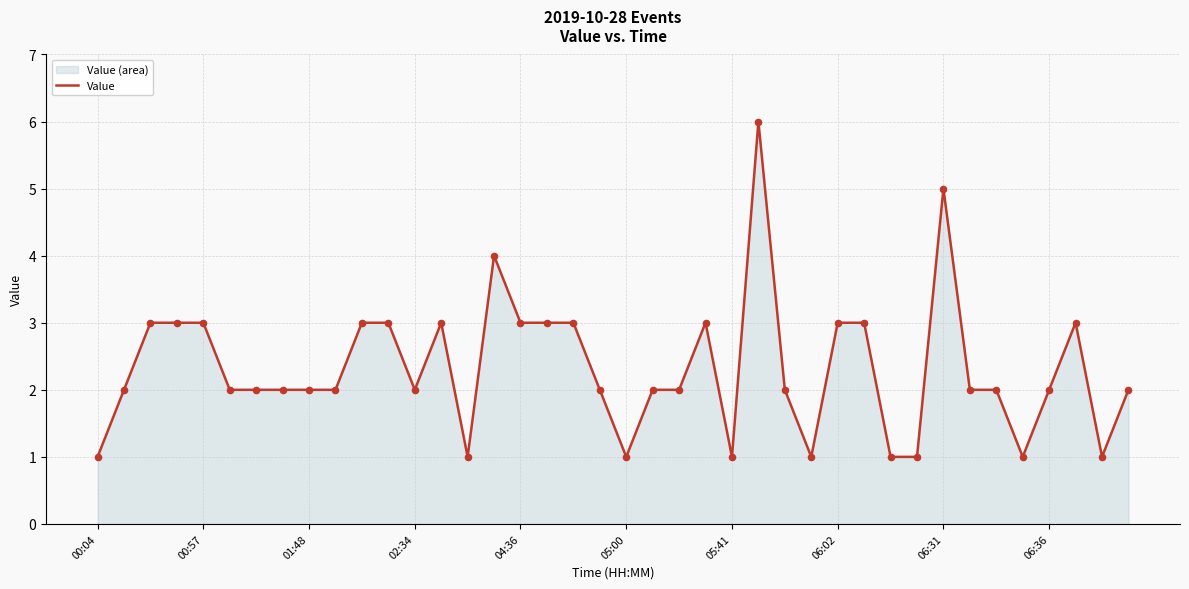

What is the ratio of the value at 38 to the value at 17?

0.3